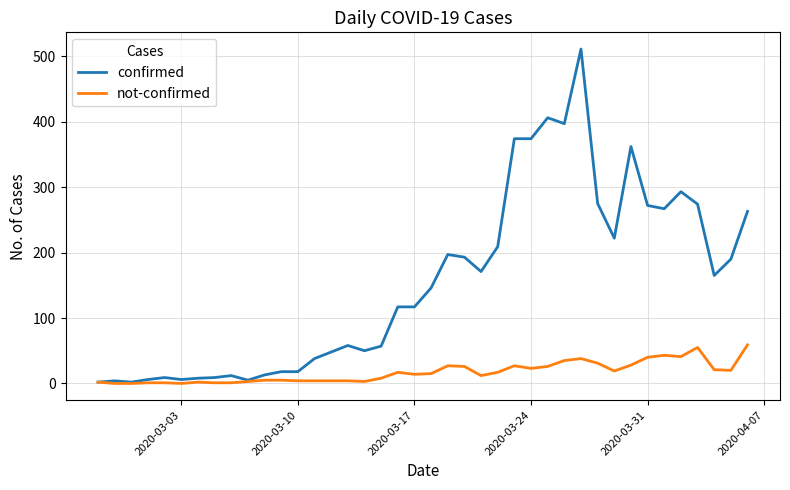

Which series has the largest total across all categories?

confirmed